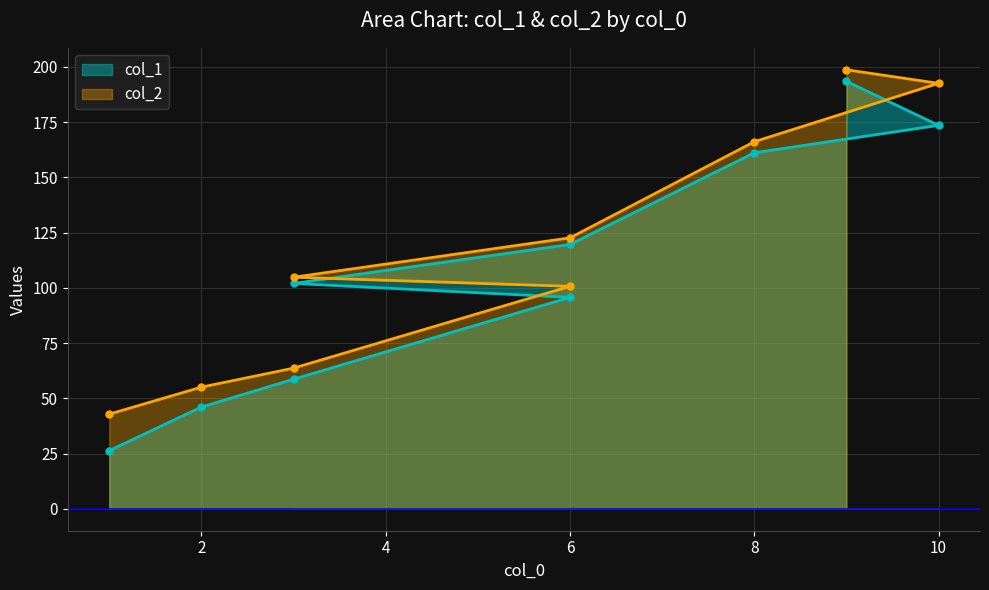

The value of col_1 at 3 is 102.0. True or false?

True